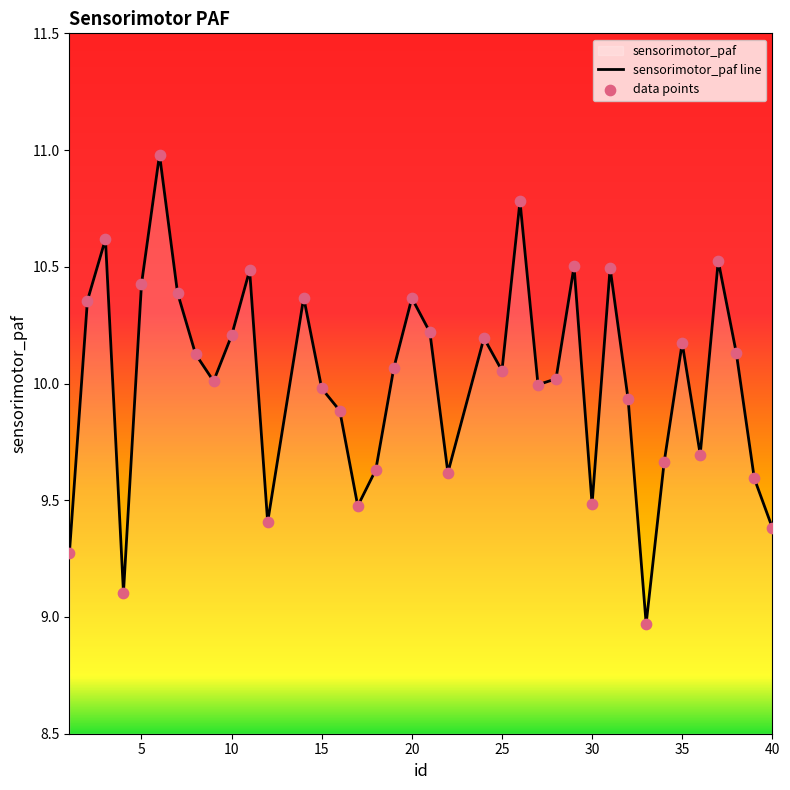

What is the difference between the maximum and minimum values?

2.0